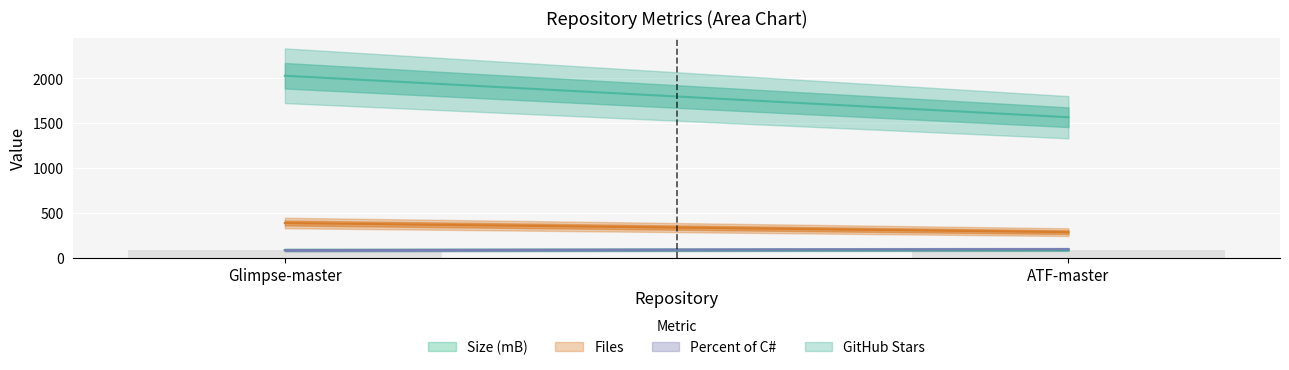

How many values in the Files series are below 390?

1